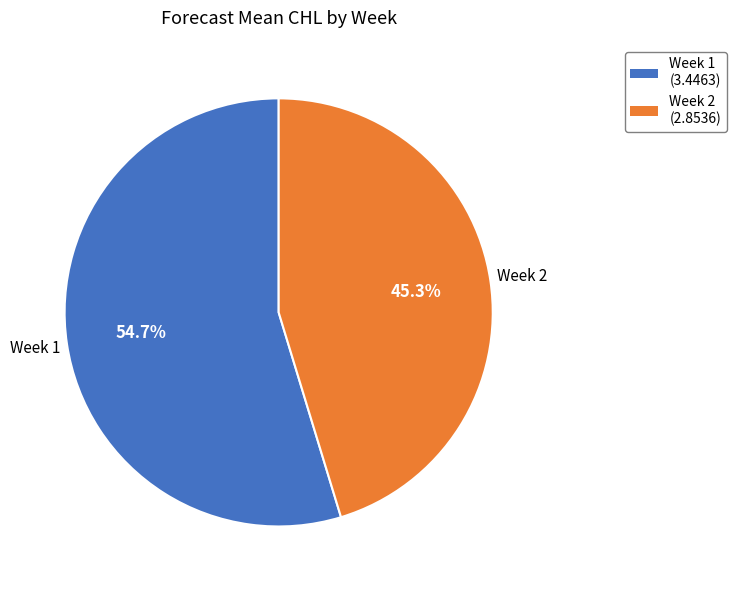

Does Week 2 represent more than half of the total?

No